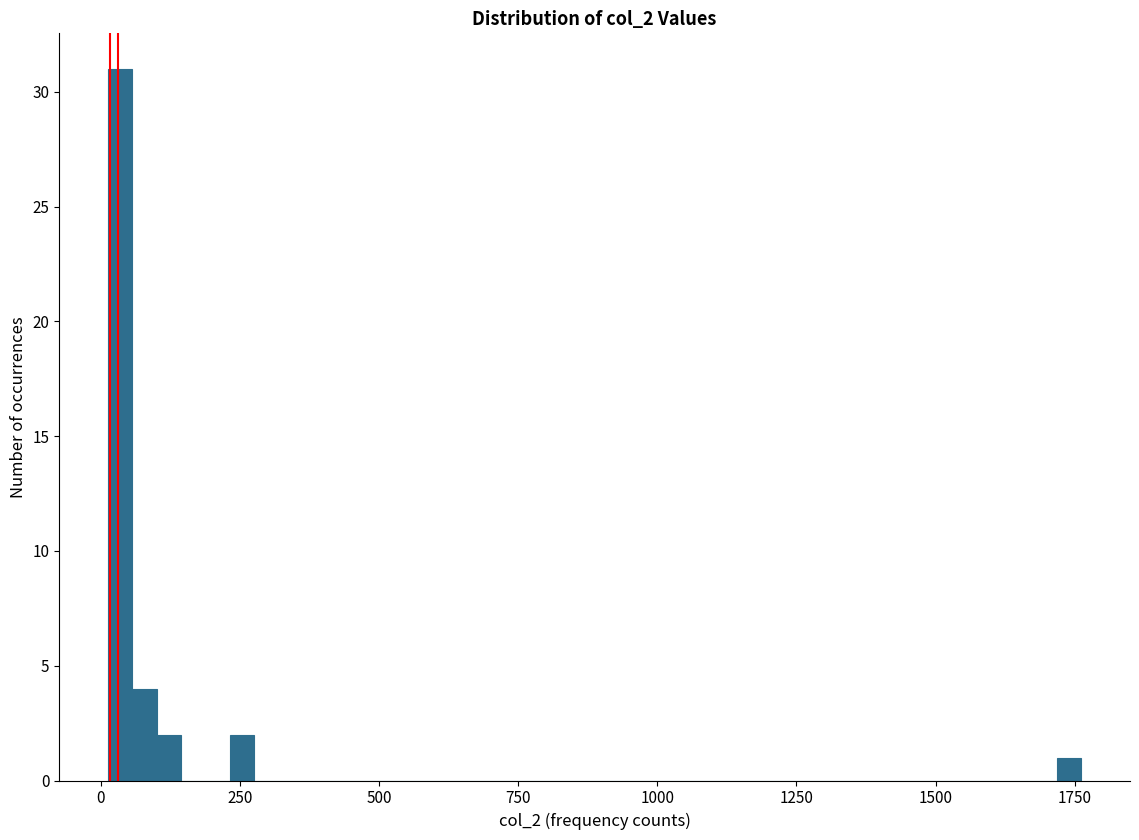

Around what value on the x-axis is the tallest bar? Give the approximate position of its centre, as read against the axis.

50